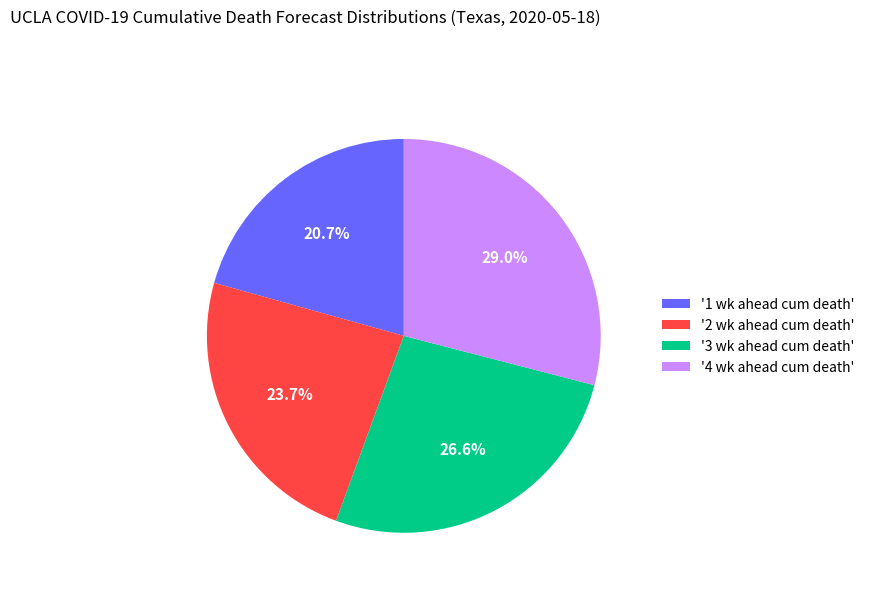

How many segments does this pie chart have?

4